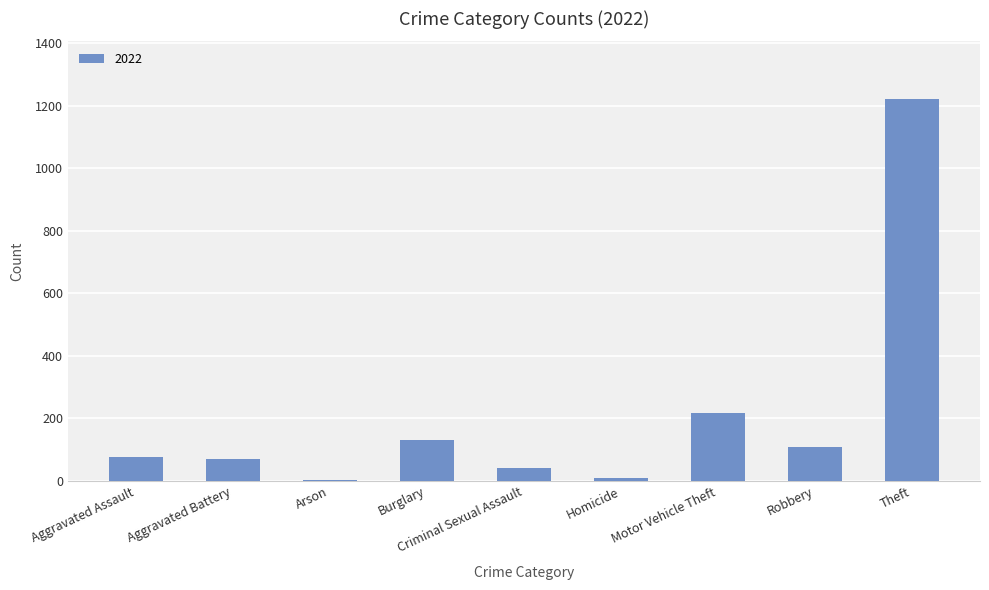

True or false: the data shows 42 at Criminal Sexual Assault.

True